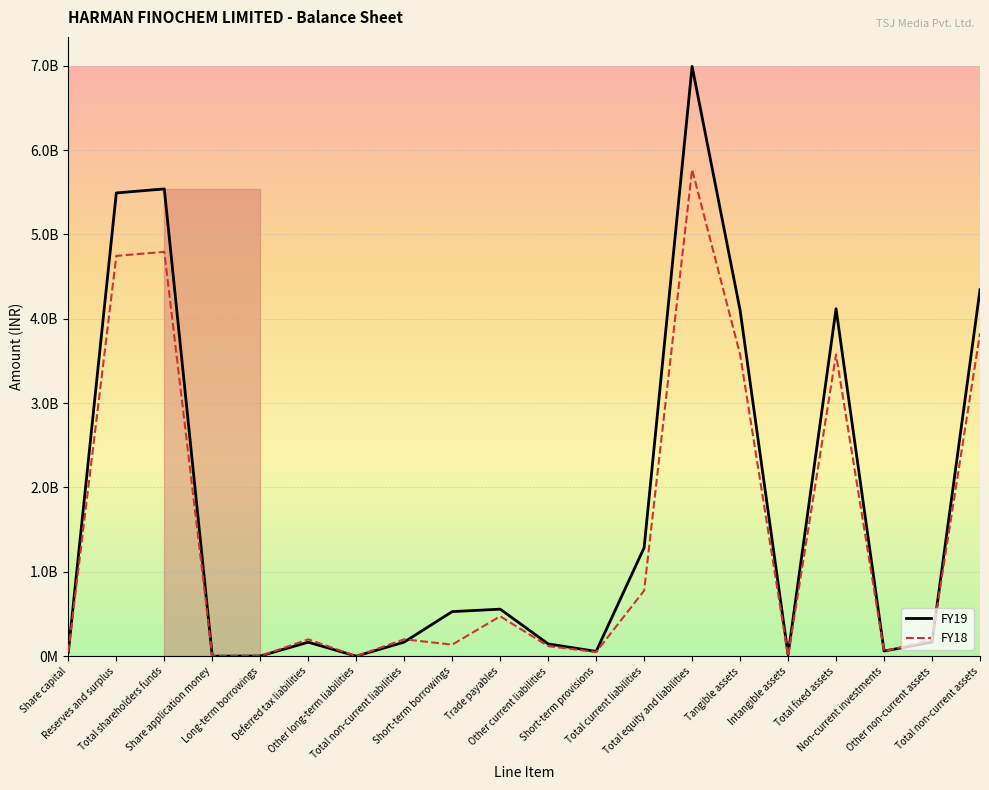

Between which two adjacent categories do FY19 and FY18 first intersect?

Long-term borrowings and Deferred tax liabilities